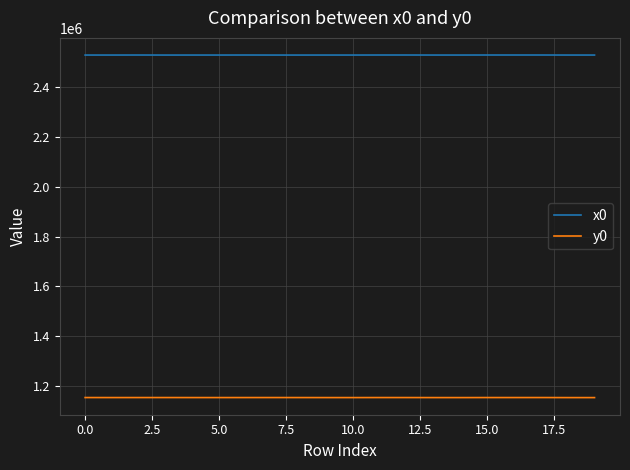

What are all the series names shown in the legend?

x0, y0